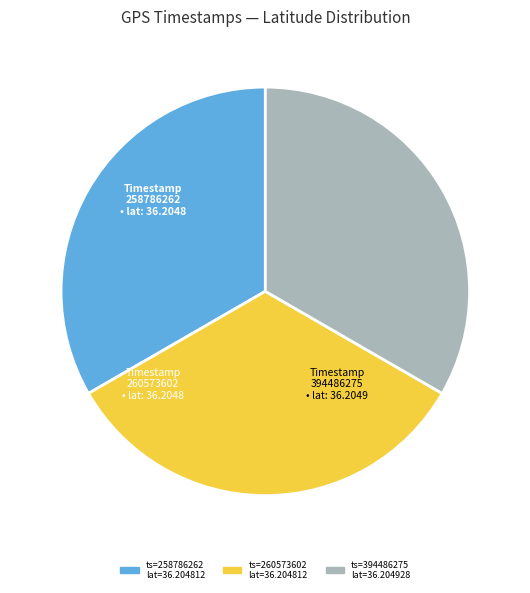

Is there any slice that represents more than half of the pie?

No